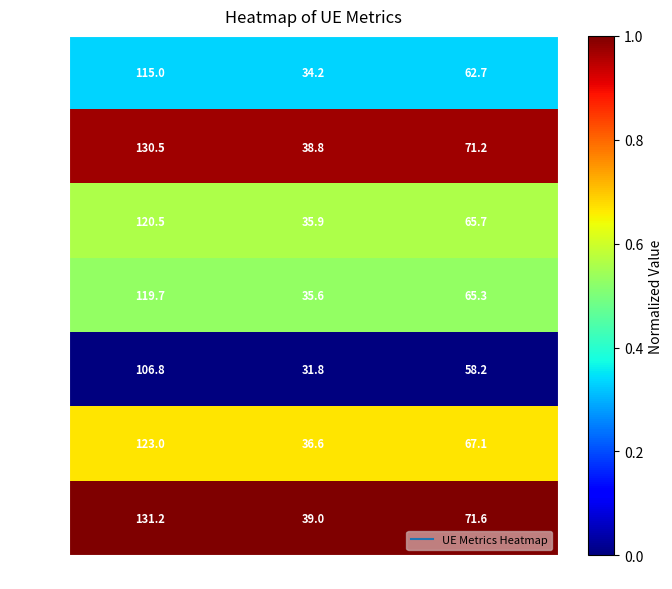

What is the maximum value shown in the chart?

131.2